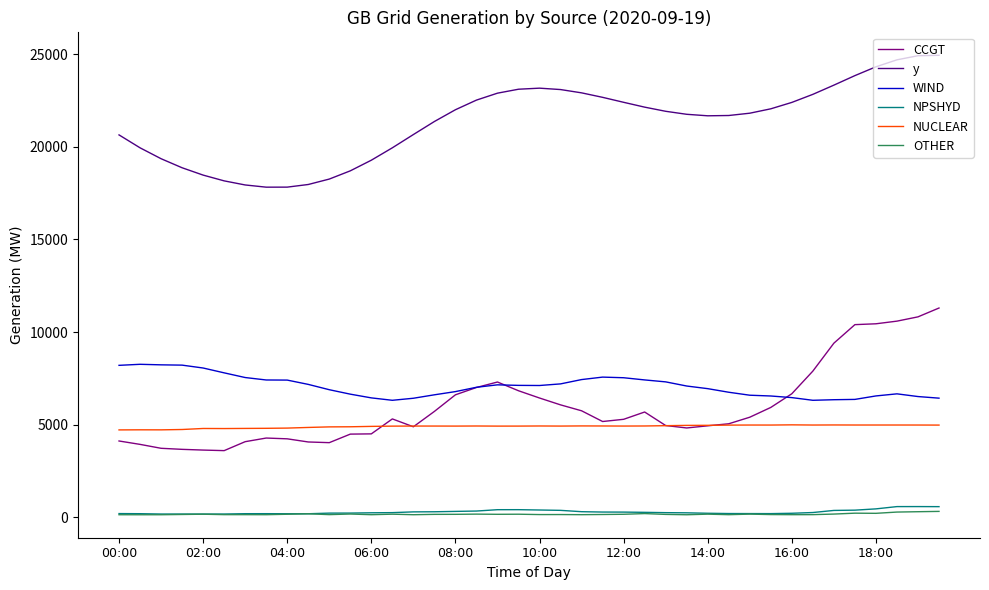

True or false: NPSHYD and WIND cross at least once.

False